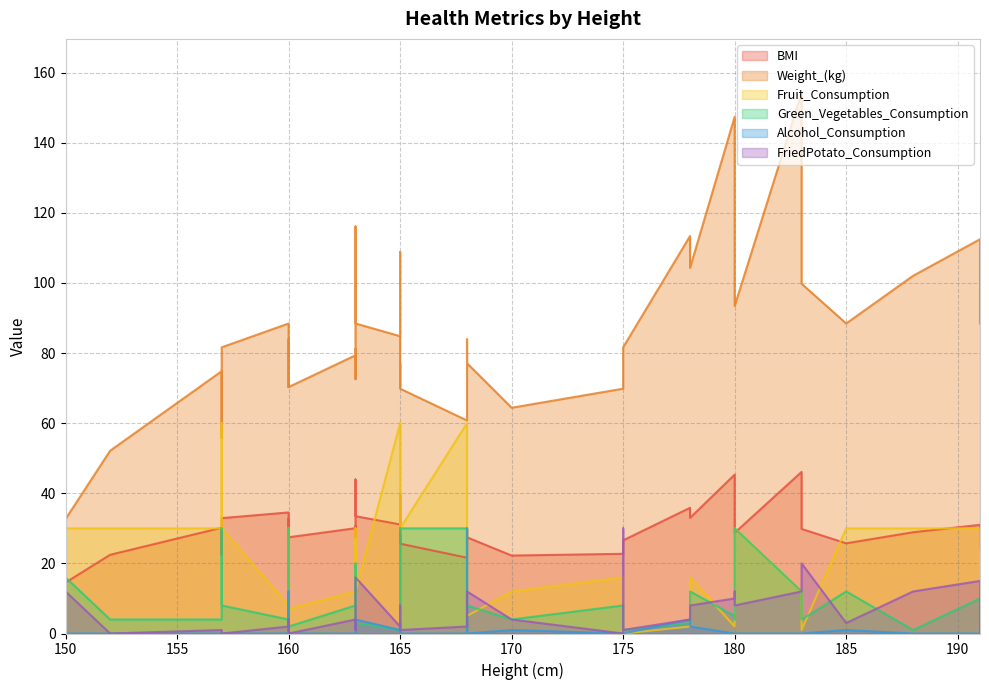

What is the approximate value of FriedPotato_Consumption at 157?

1.0